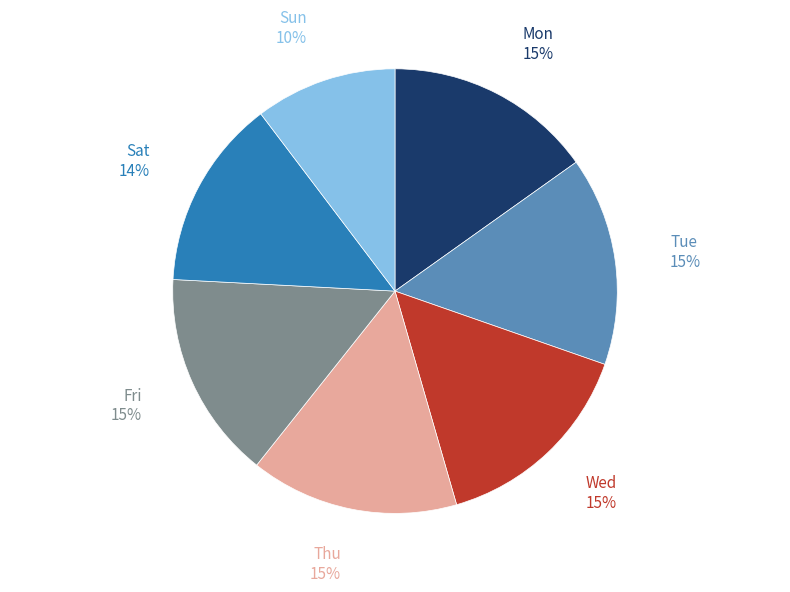

Is it true that Wed is 15% of the pie?

True